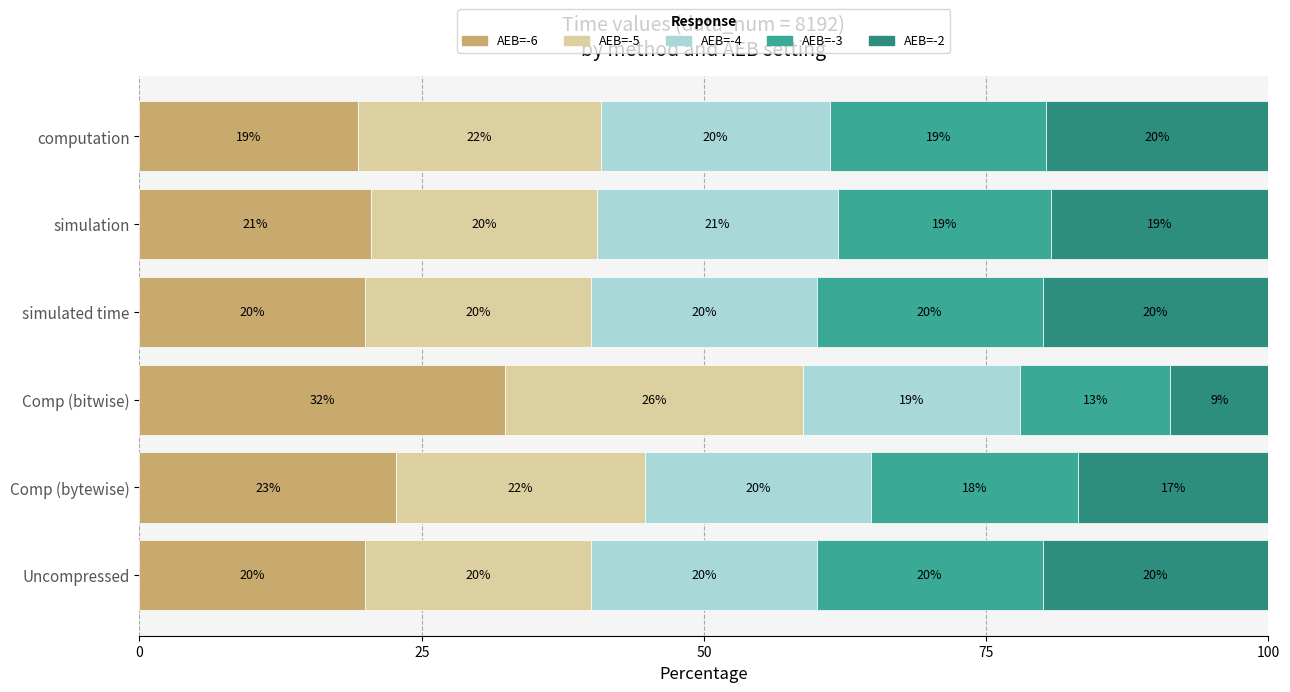

How many categories are shown in the chart?

6